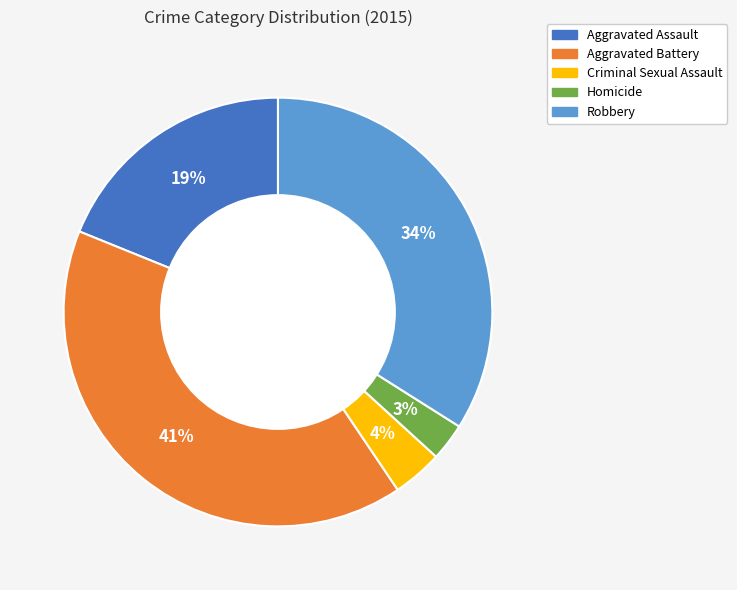

Combined, do Aggravated Battery and Criminal Sexual Assault account for over 50%?

No